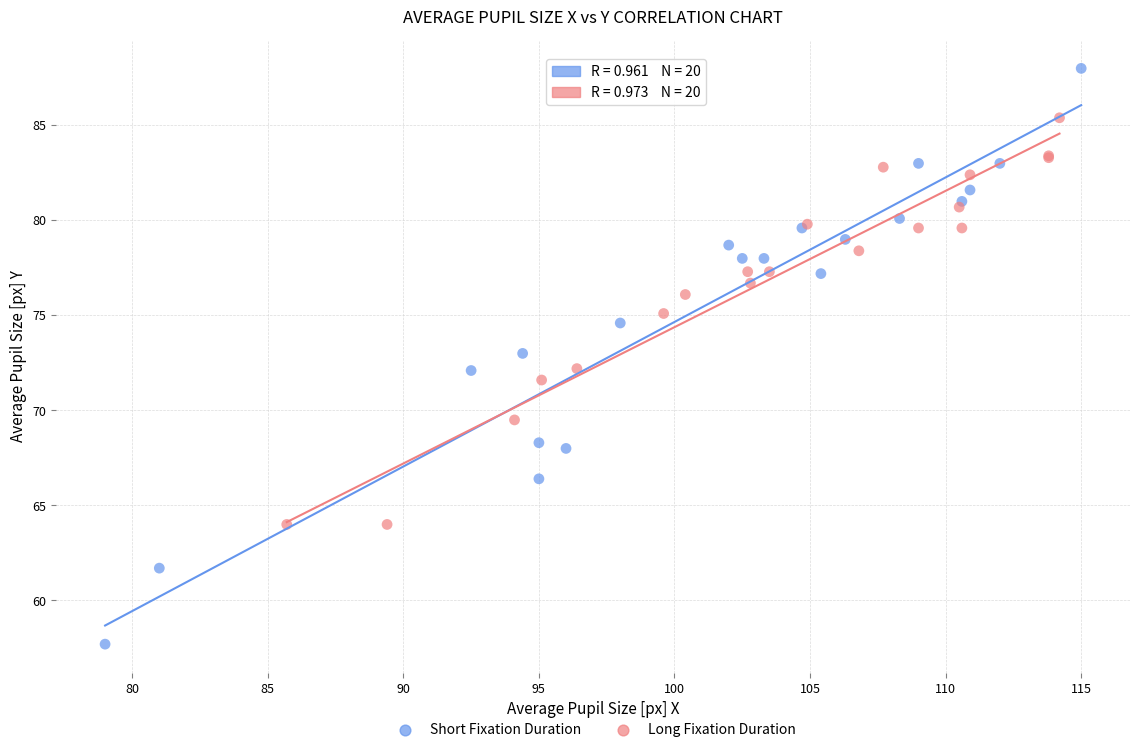

Which series has the largest Y range (max minus min)?

Short Fixation Duration